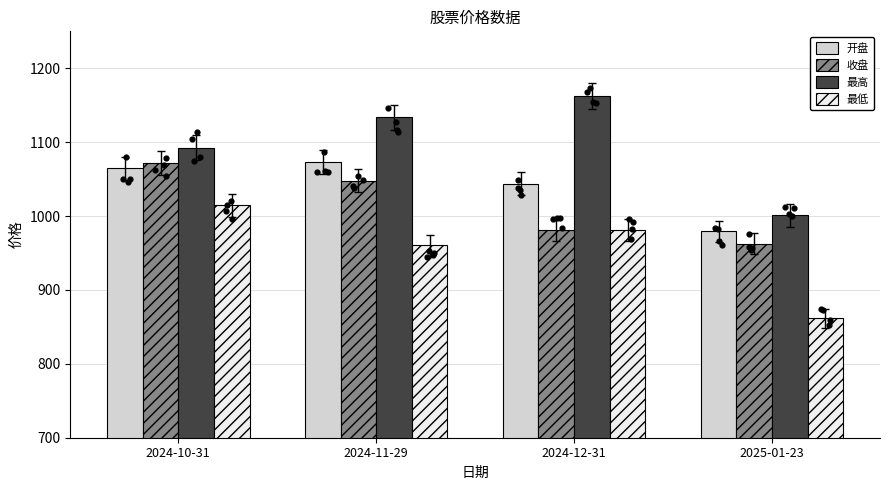

Is the value of 最高 at 2024-10-31 greater than the value of 收盘 at 2024-12-31?

Yes